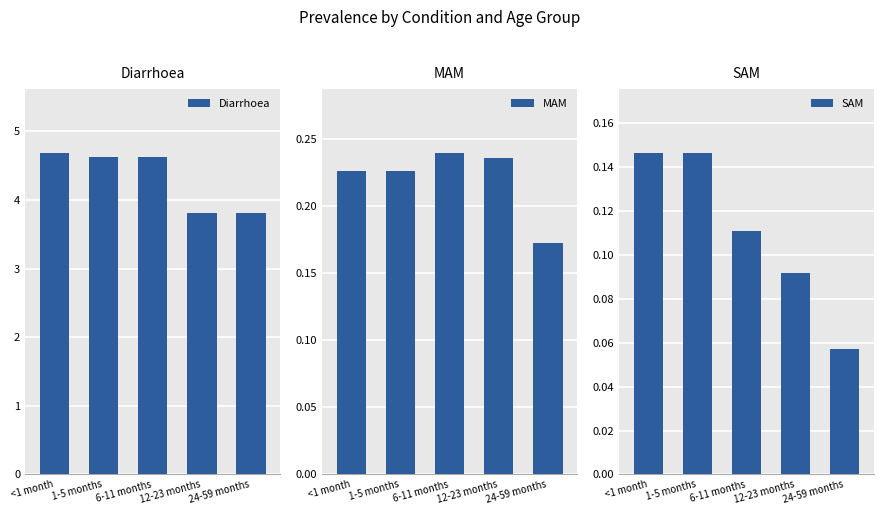

What is the sum of the SAM values at 12-23 months and <1 month?

0.2